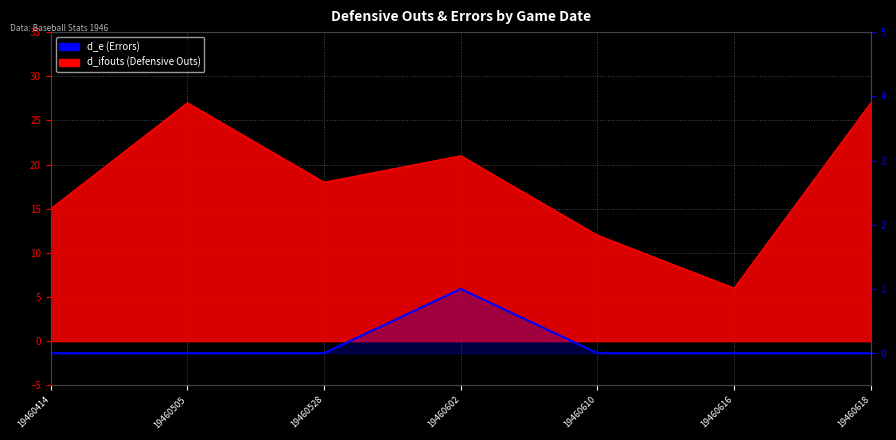

What is the difference between the maximum and minimum values?

1